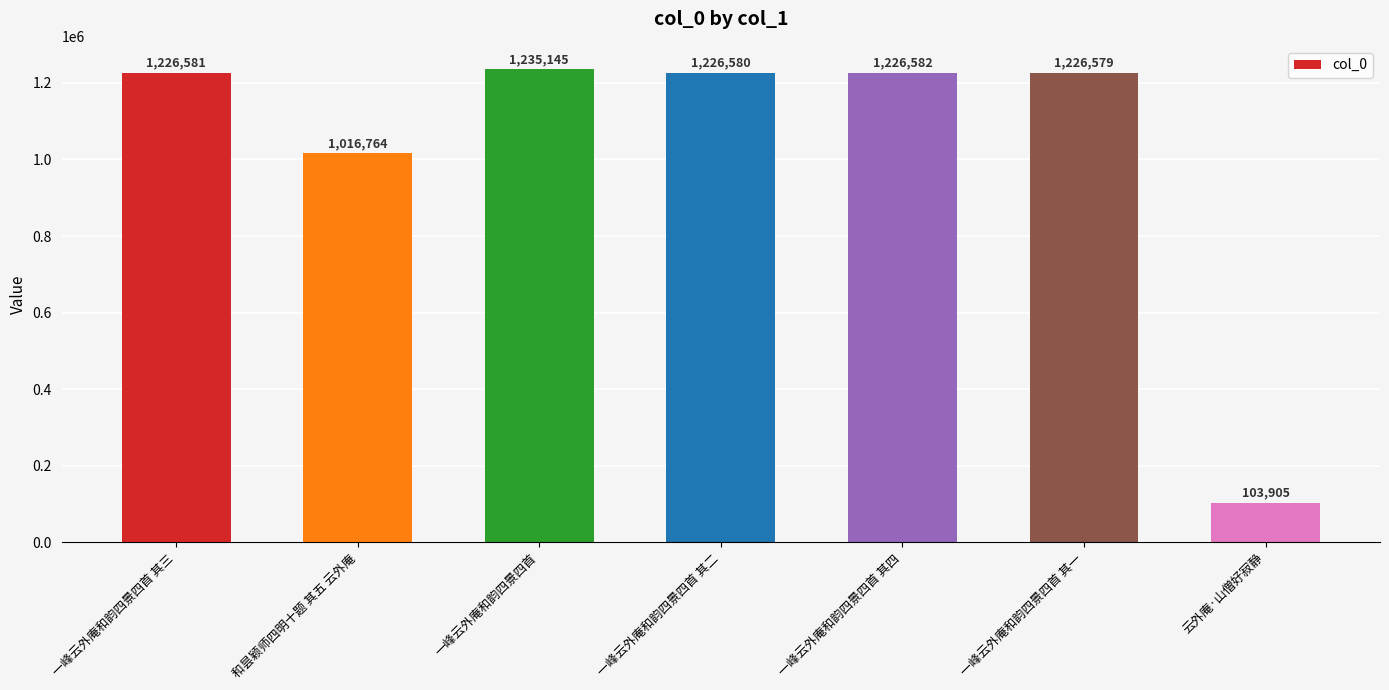

True or false: the data shows 1809704 at 和昙颖师四明十题 其五 云外庵.

False